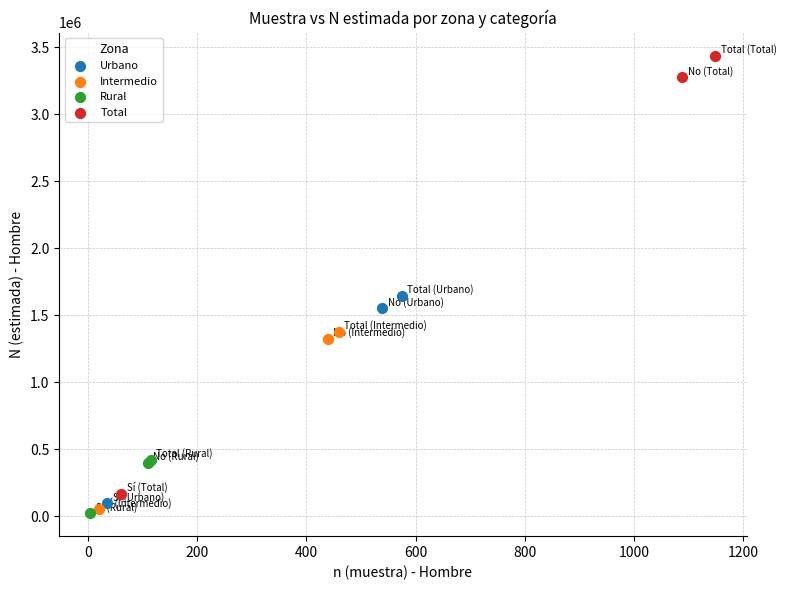

Which series reaches the maximum Y coordinate?

Total